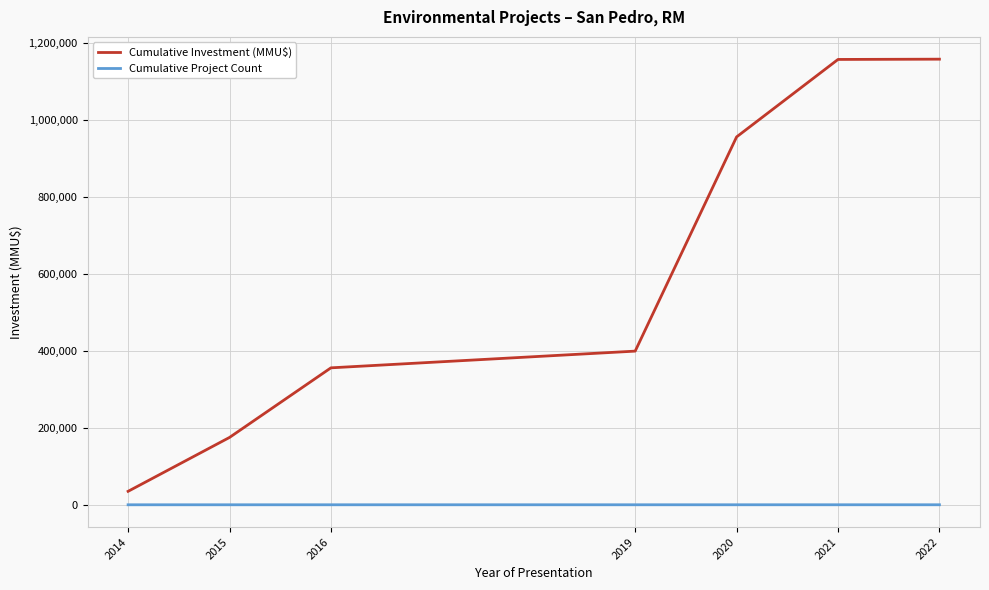

True or false: Cumulative Project Count and Cumulative Investment (MMU$) cross at least once.

False